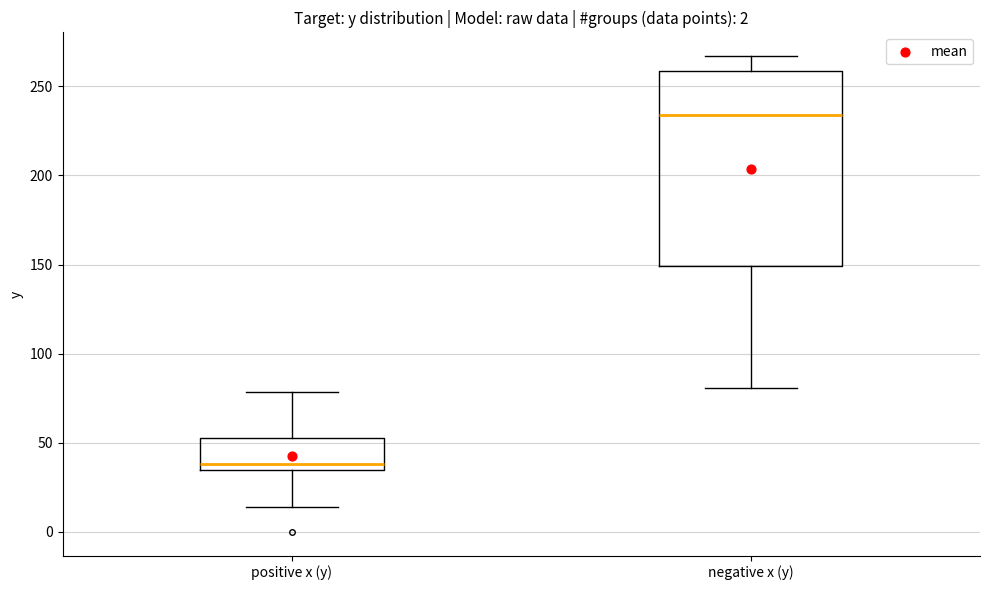

Reading left to right, read every box against the y-axis: the position of its median line, the range the box covers, and the ends of its whiskers. The values are not printed on the chart, so give them approximately, as read against the axis.

positive x (y): median 40, box 35 to 55, whiskers 15 to 80
negative x (y): median 235, box 150 to 260, whiskers 80 to 265